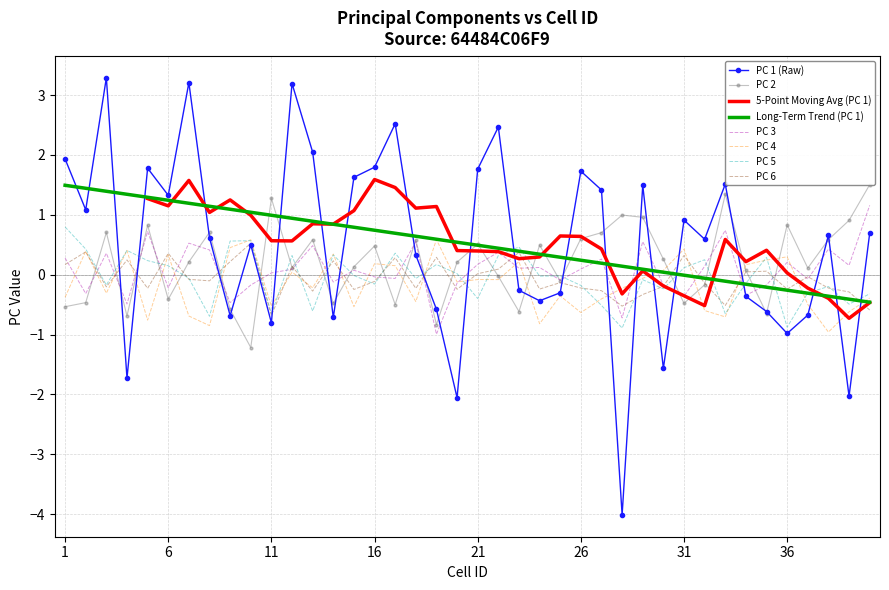

Does the chart have visible grid lines?

Yes